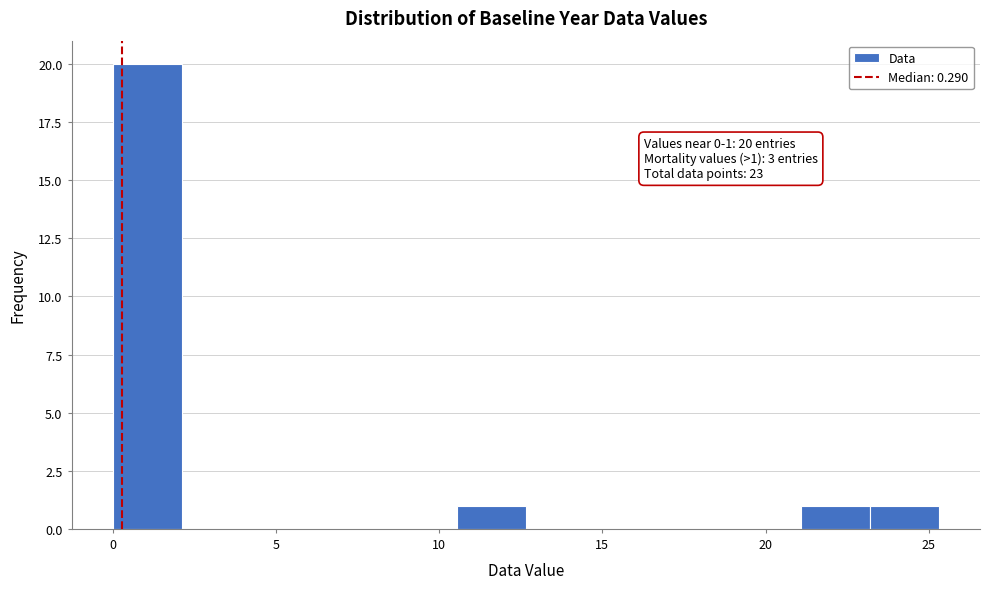

Which range on the x-axis has the tallest bar?

0.0 to 2.0